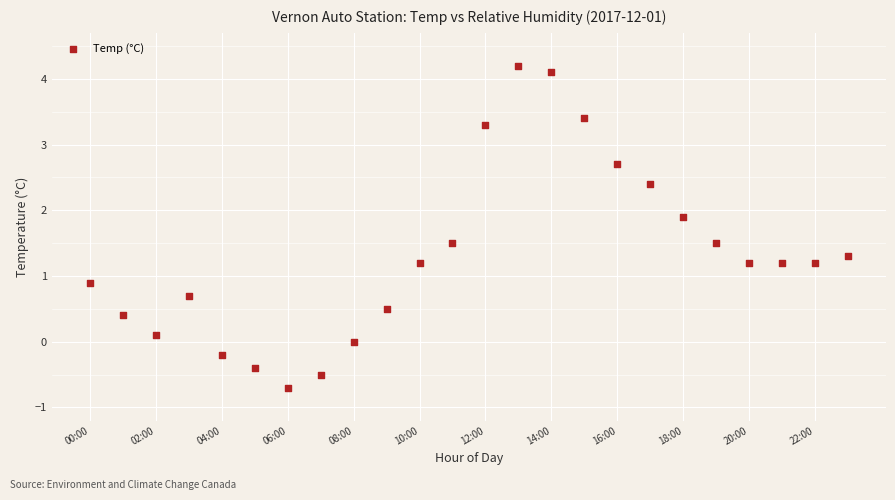

What is the range of Y values (max minus min)?

4.9